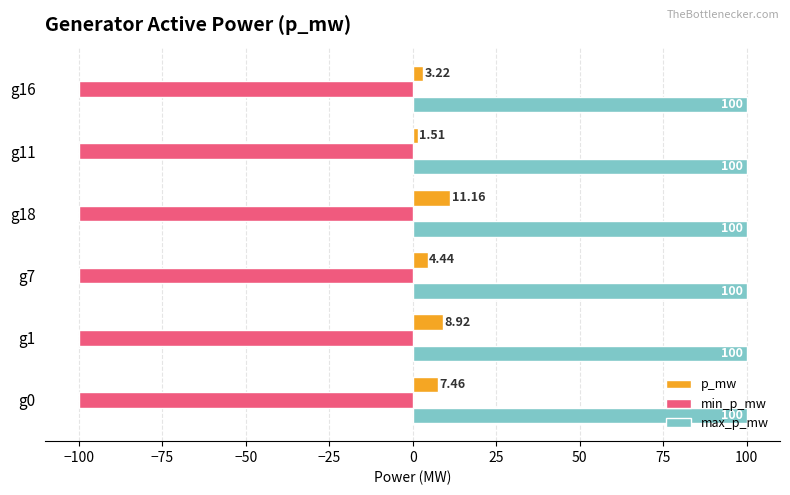

Which series has the largest total across all categories?

max_p_mw